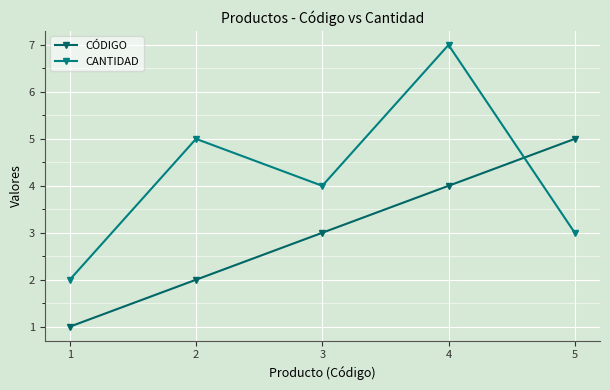

Reading right to left, extract all data points from this chart.

CÓDIGO: 5=5	4=4	3=3	2=2	1=1
CANTIDAD: 5=3	4=7	3=4	2=5	1=2